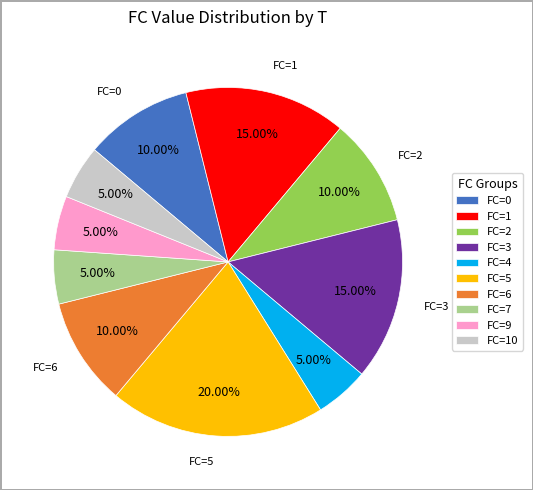

What is the ratio of the value at FC=9 to the value at FC=7?

1.0